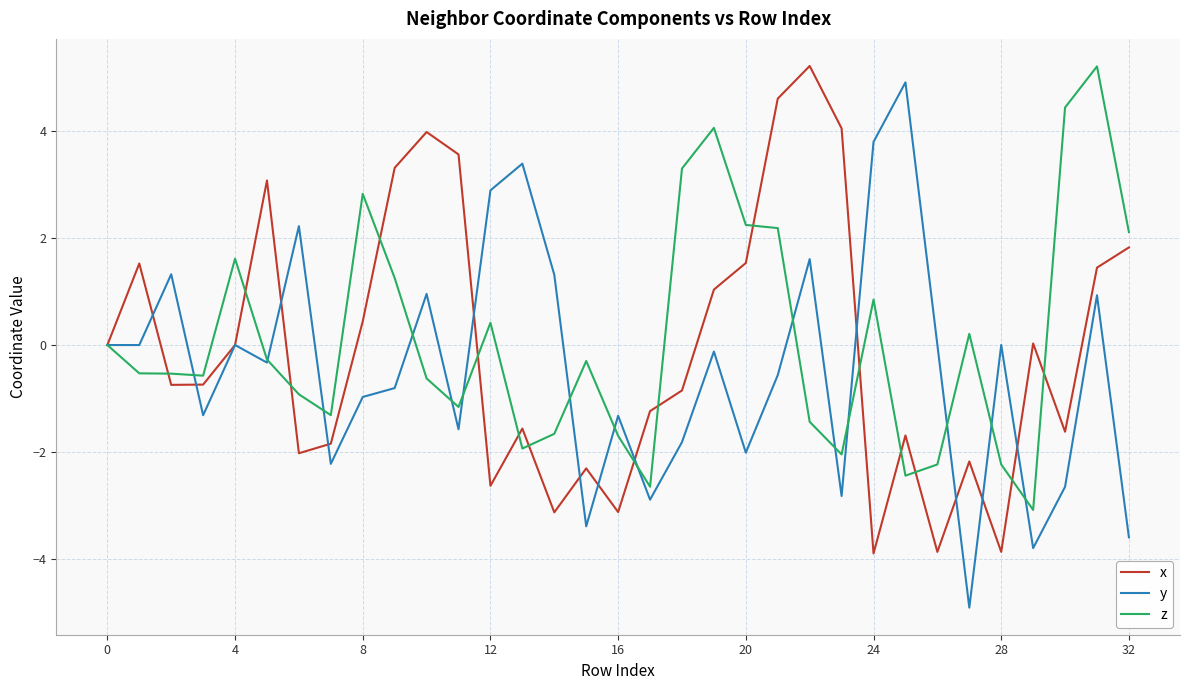

What is the minimum value for x?

-3.9